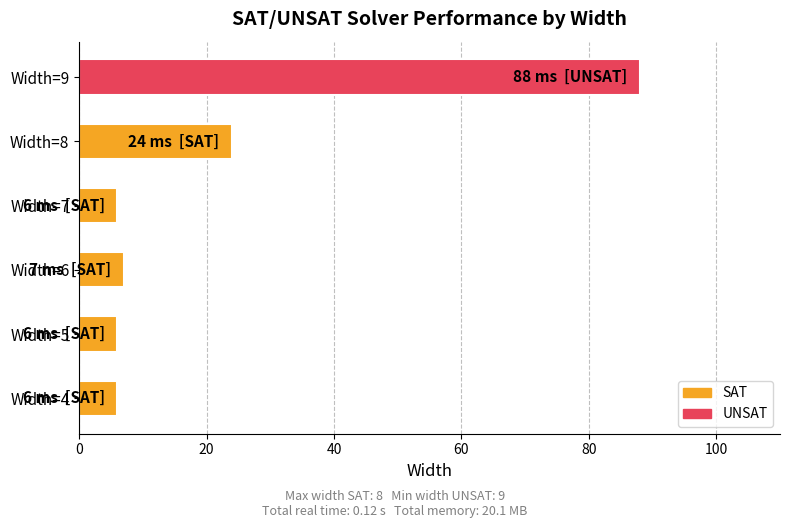

The value at Width=7 is 6. True or false?

True